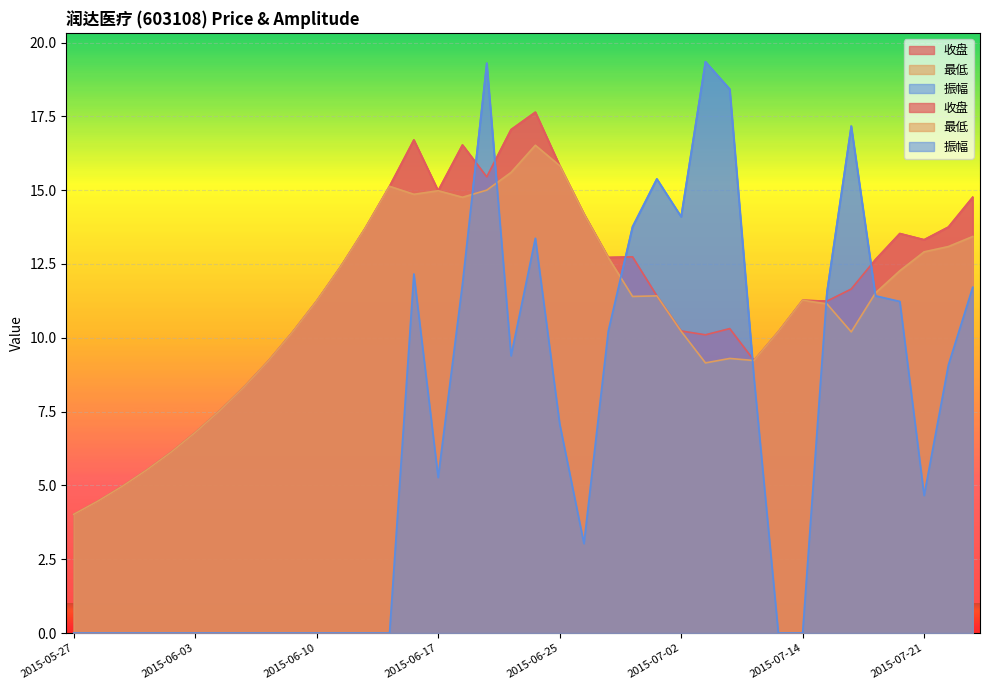

Reading right to left, transcribe all the data shown in this chart.

收盘: 14.8	13.8	13.3	13.5	12.7	11.7	11.2	11.3	10.2	9.2	10.3	10.1	10.2	11.4	12.7	12.7	14.2	15.8	17.6	17.1	15.4	16.5	15.0	16.7	15.1	13.7	12.4	11.2	10.2	9.2	8.3	7.5	6.8	6.1	5.5	5.0	4.5	4.0
最低: 13.4	13.1	12.9	12.3	11.5	10.2	11.2	11.3	10.2	9.2	9.3	9.2	10.2	11.4	11.4	12.7	14.2	15.8	16.5	15.6	15.0	14.8	15.0	14.9	15.1	13.7	12.4	11.2	10.2	9.2	8.3	7.5	6.8	6.1	5.5	5.0	4.5	4.0
振幅: 11.7	9.1	4.7	11.2	11.4	17.2	11.5	0.0	0.0	8.6	18.4	19.4	14.1	15.4	13.8	10.2	3.0	7.1	13.4	9.4	19.3	11.8	5.3	12.2	0.0	0.0	0.0	0.0	0.0	0.0	0.0	0.0	0.0	0.0	0.0	0.0	0.0	0.0